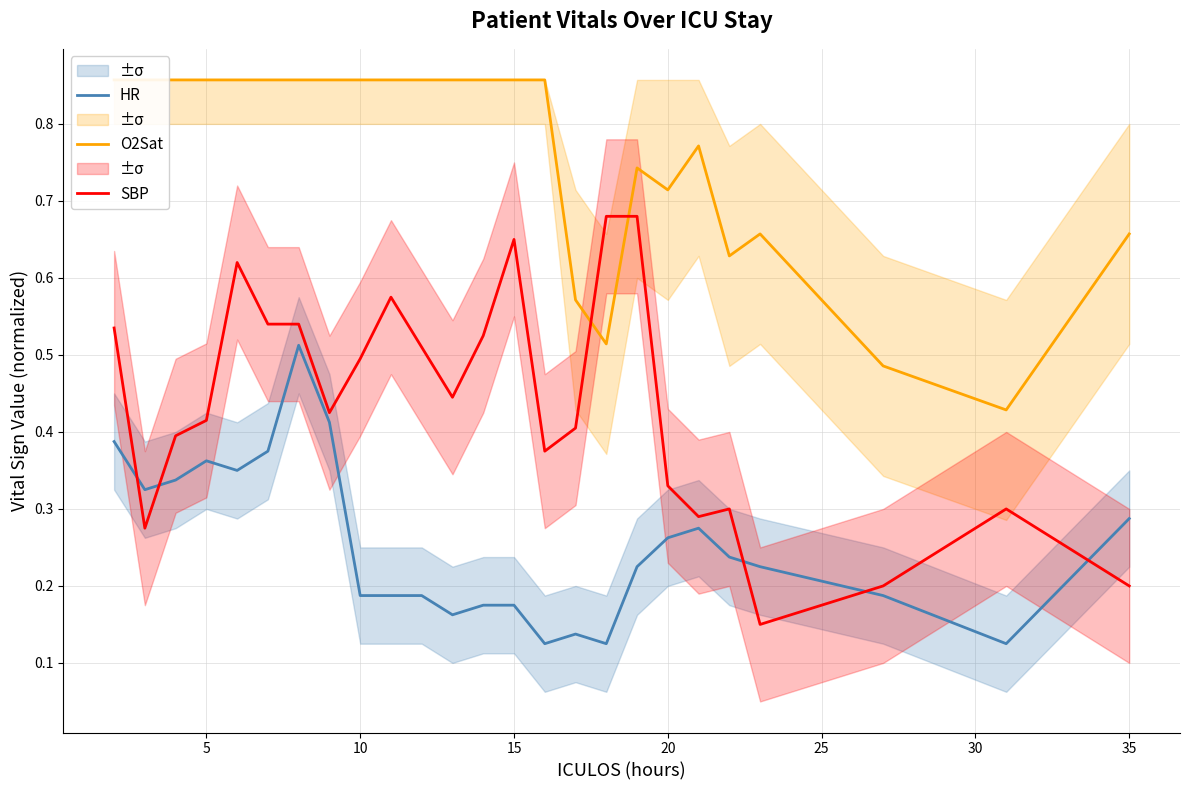

Count the SBP values in the range 0 to 1.

25